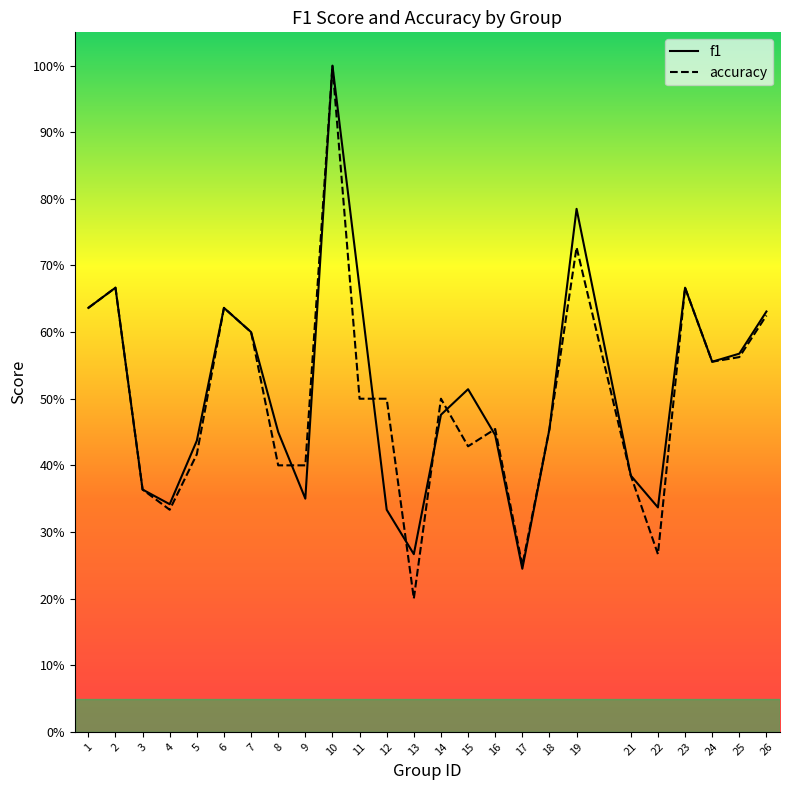

What is the difference between the highest and lowest values at 11?

0.2